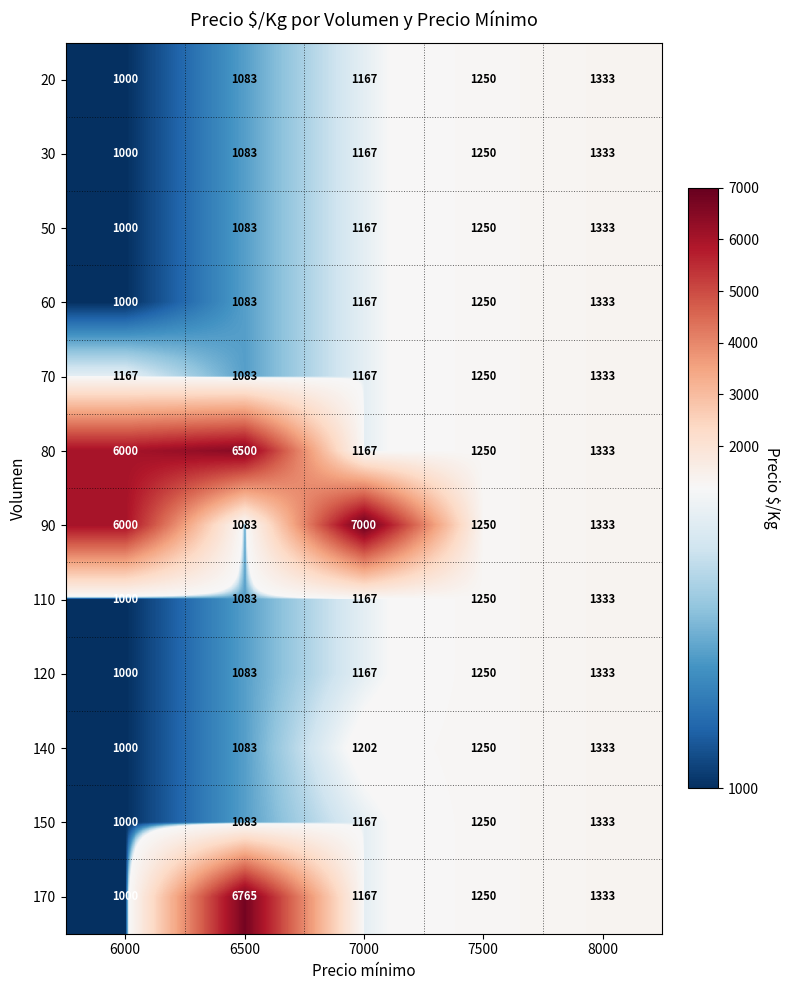

Which series has the widest spread of values?

90